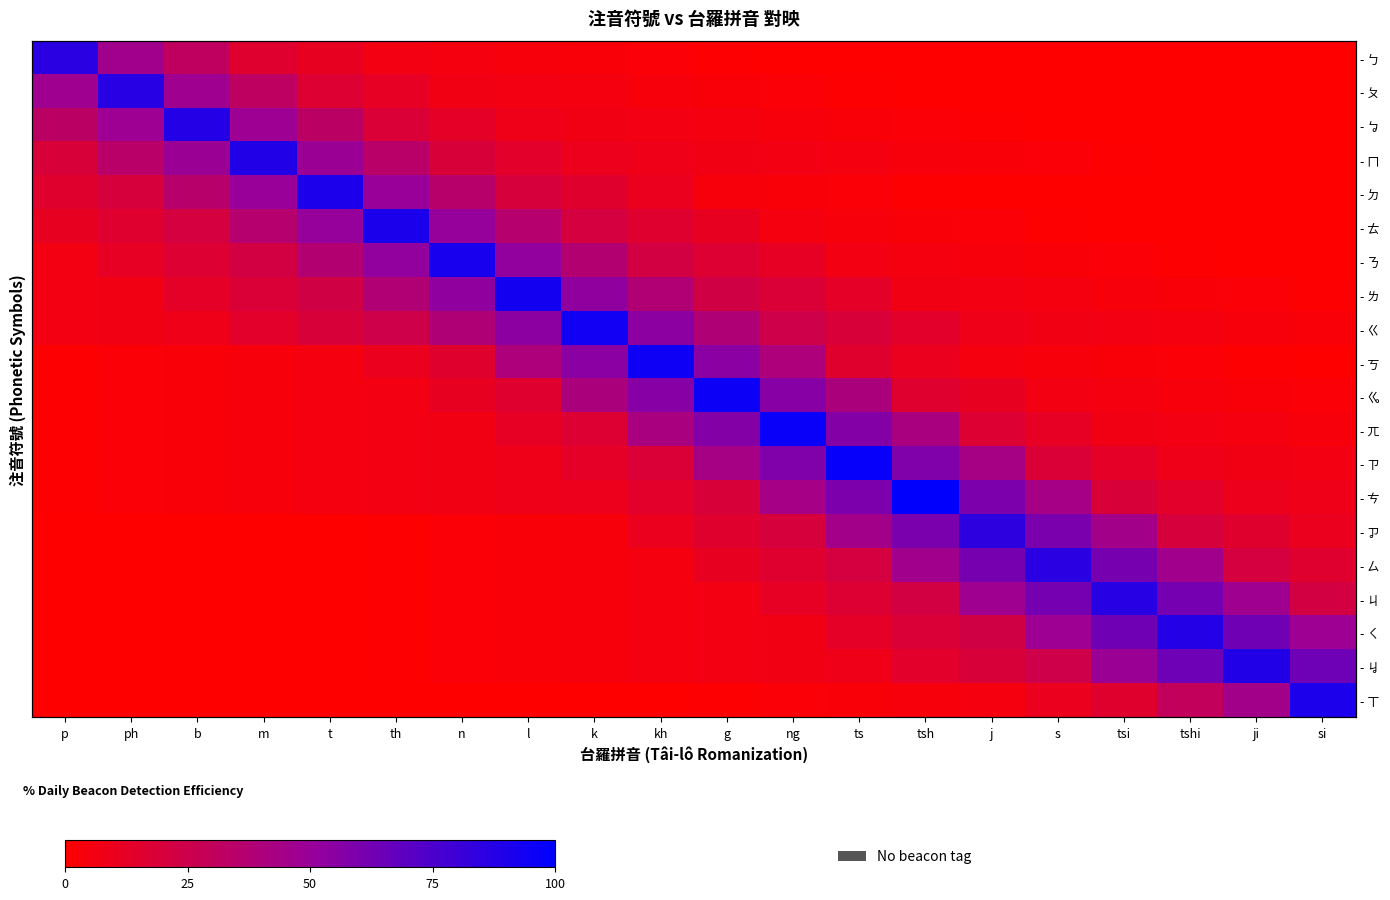

At which label does - ㄫ reach its minimum?

p